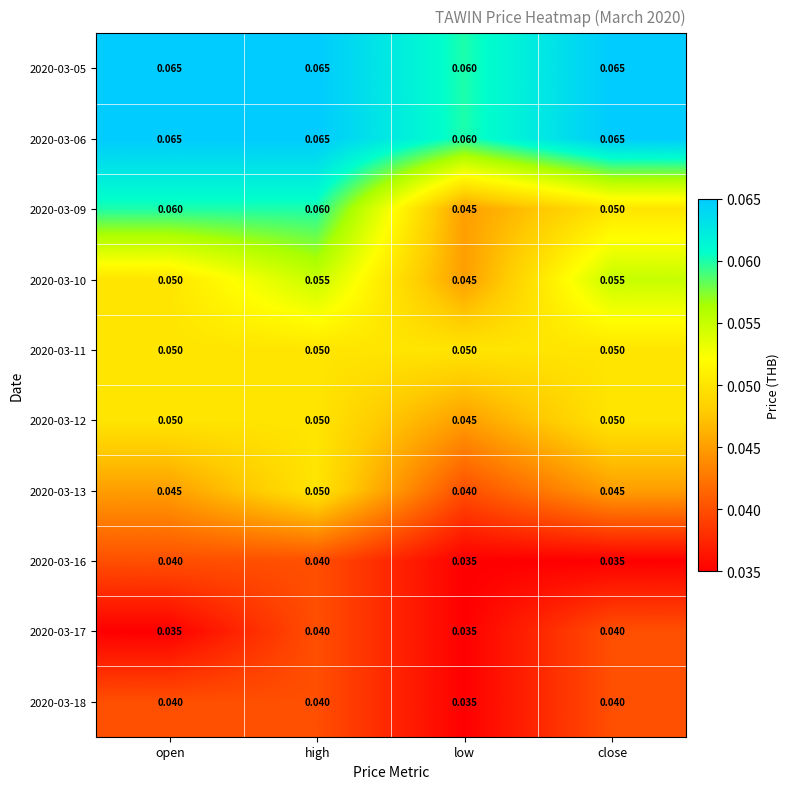

At which category is the sum across all series the highest?

high